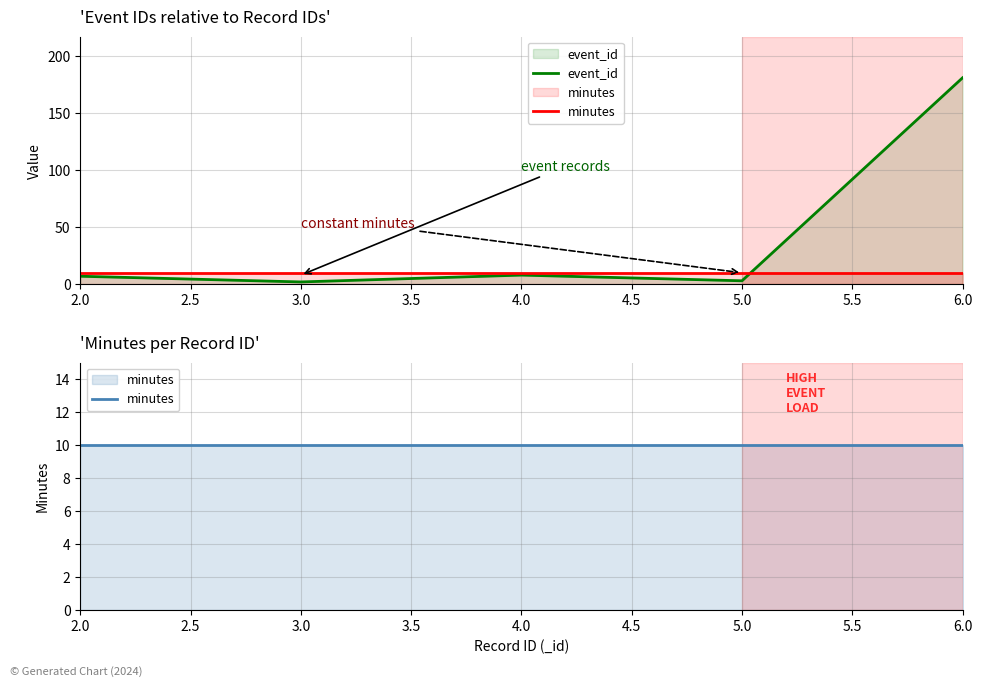

What is the total value across all series at 5.0?

13